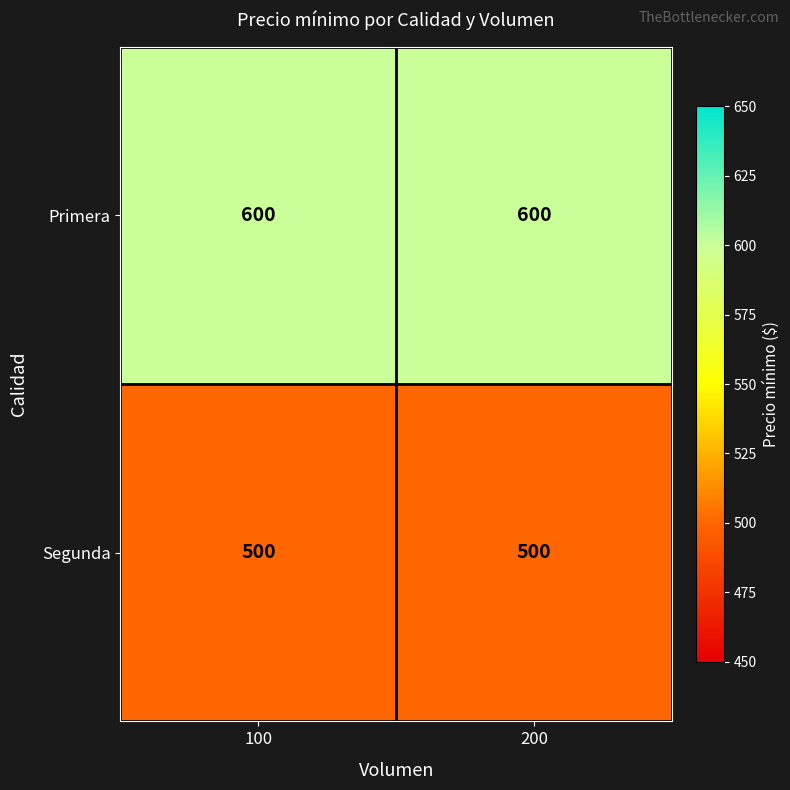

List the series in order of their peak value, lowest first.

Segunda, Primera